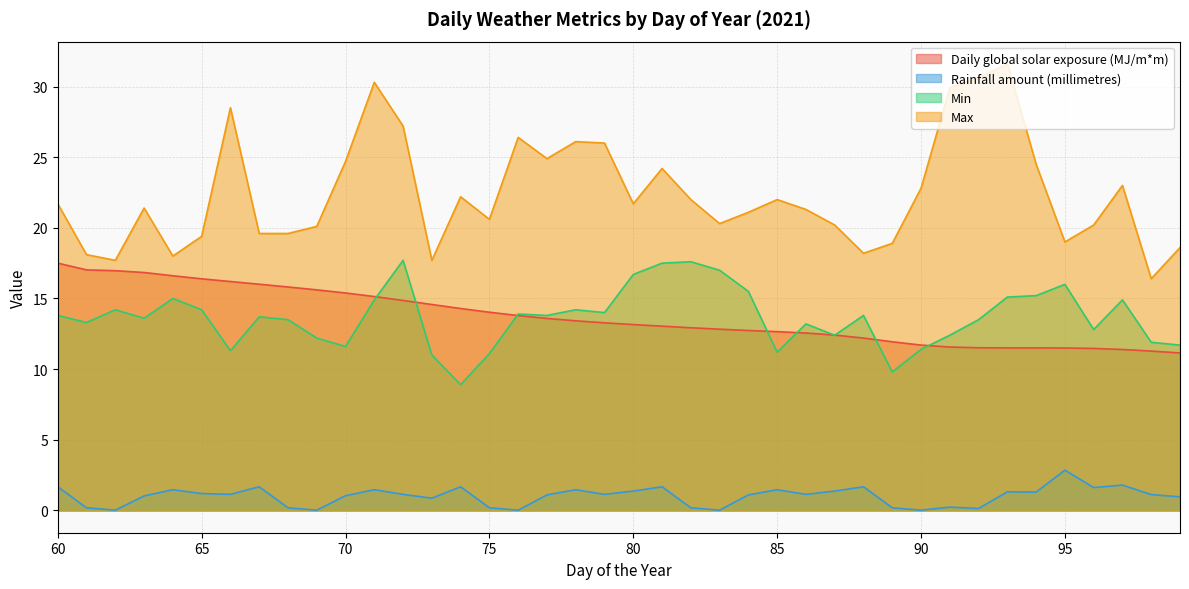

At which label does Min reach its minimum?

74